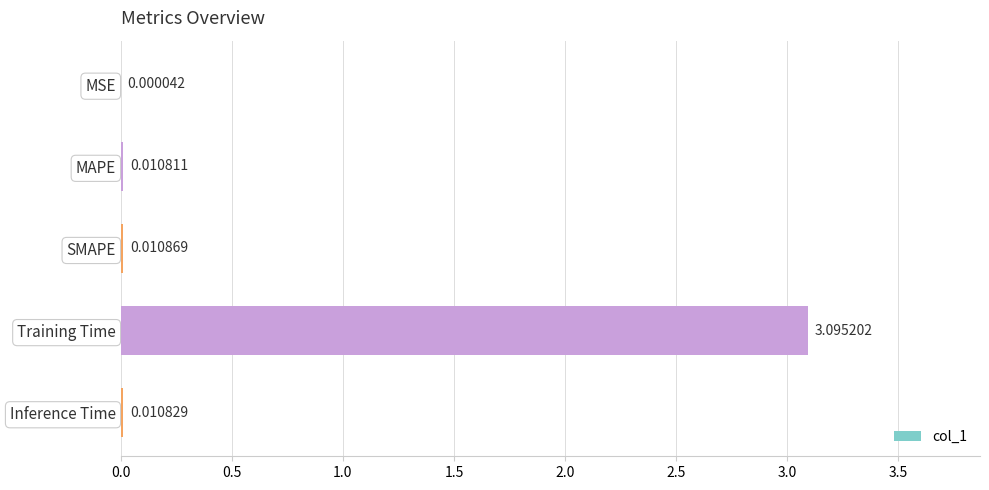

Which has a higher value, Training Time or SMAPE?

Training Time